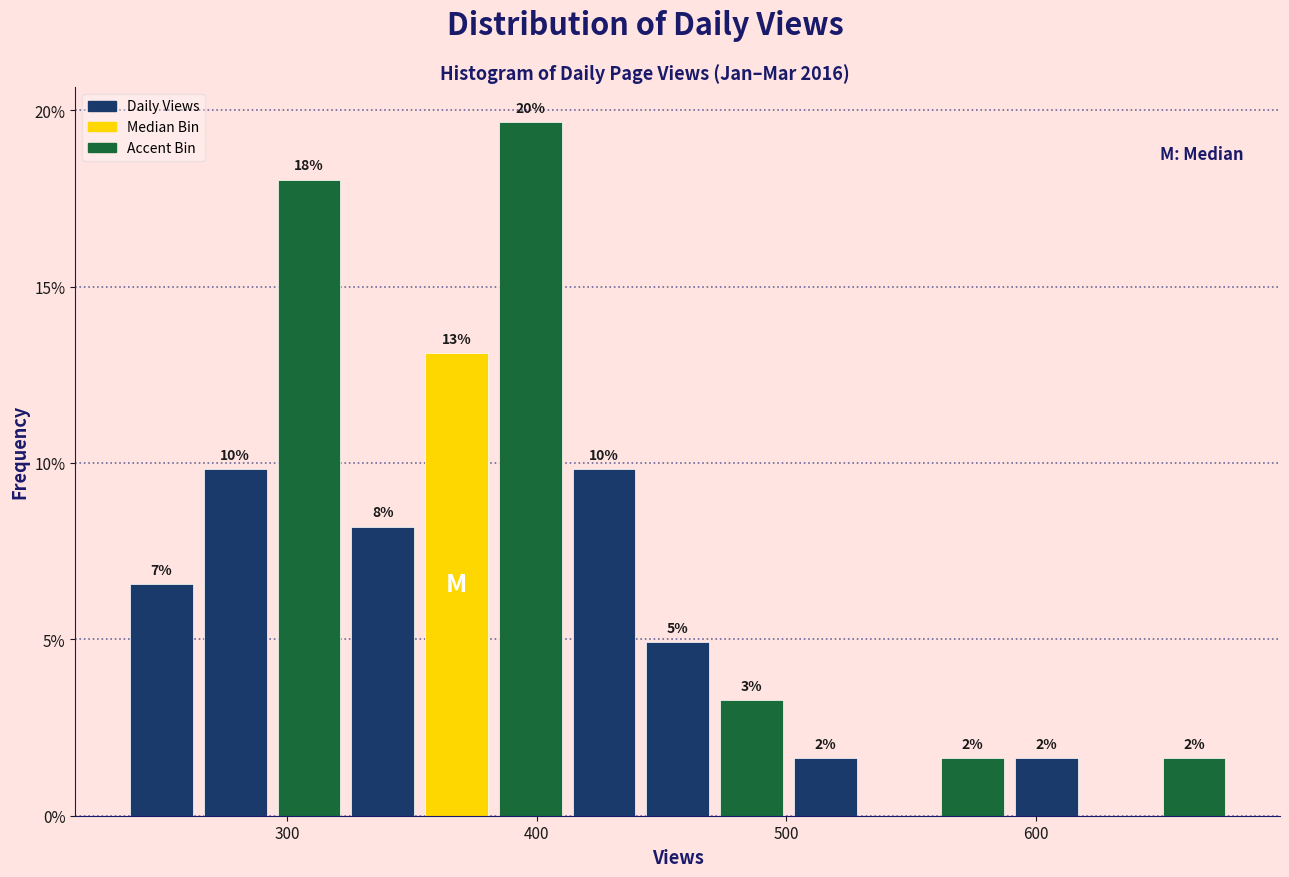

Around what value on the x-axis is the tallest bar? Give the approximate position of its centre, as read against the axis.

400